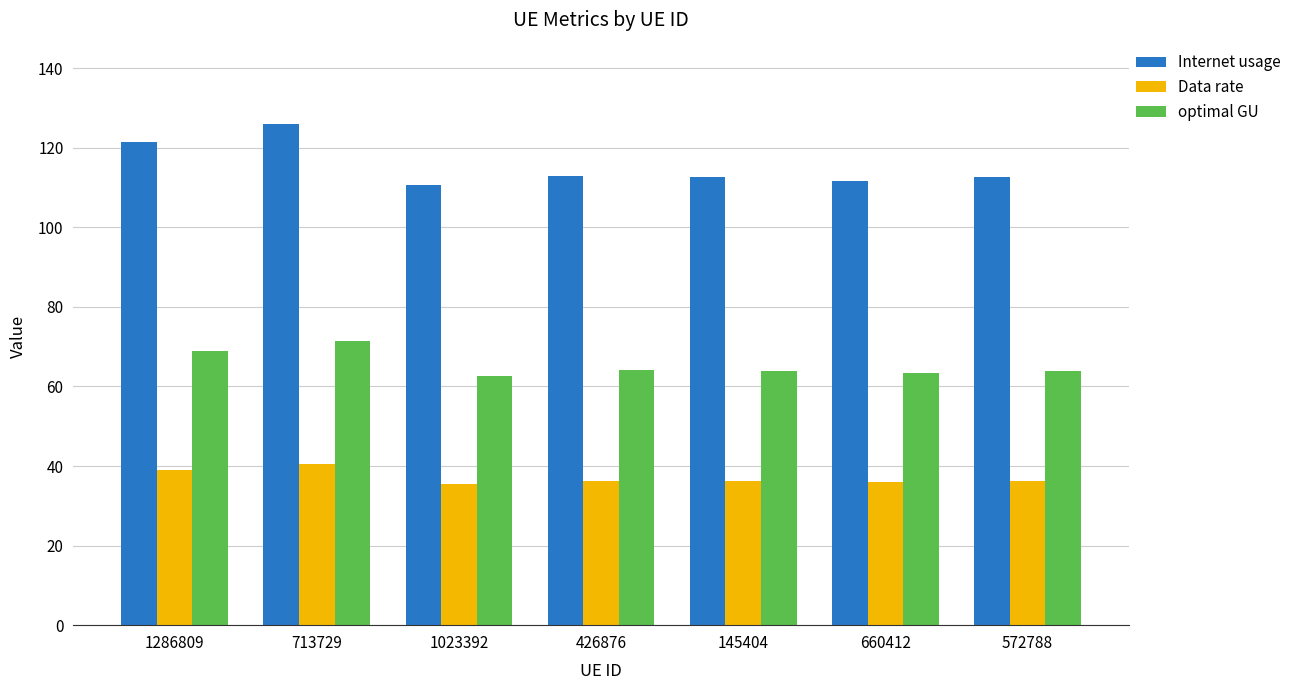

What is the spread (max minus min) of values at 145404?

76.4